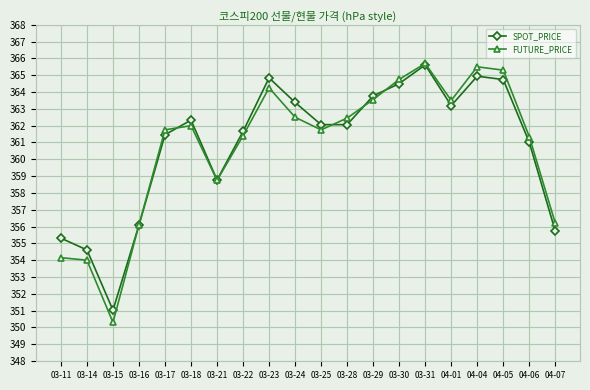

At how many categories does at least one series exceed 358?

15